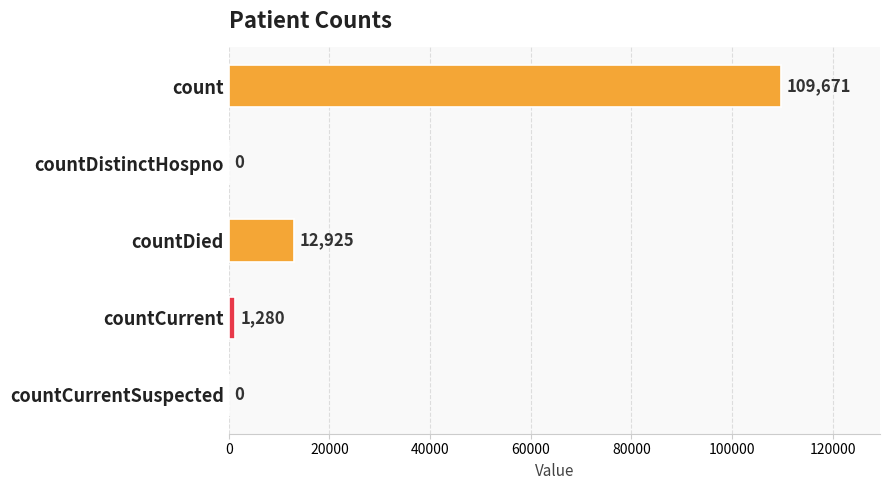

How many distinct data groups are displayed?

1